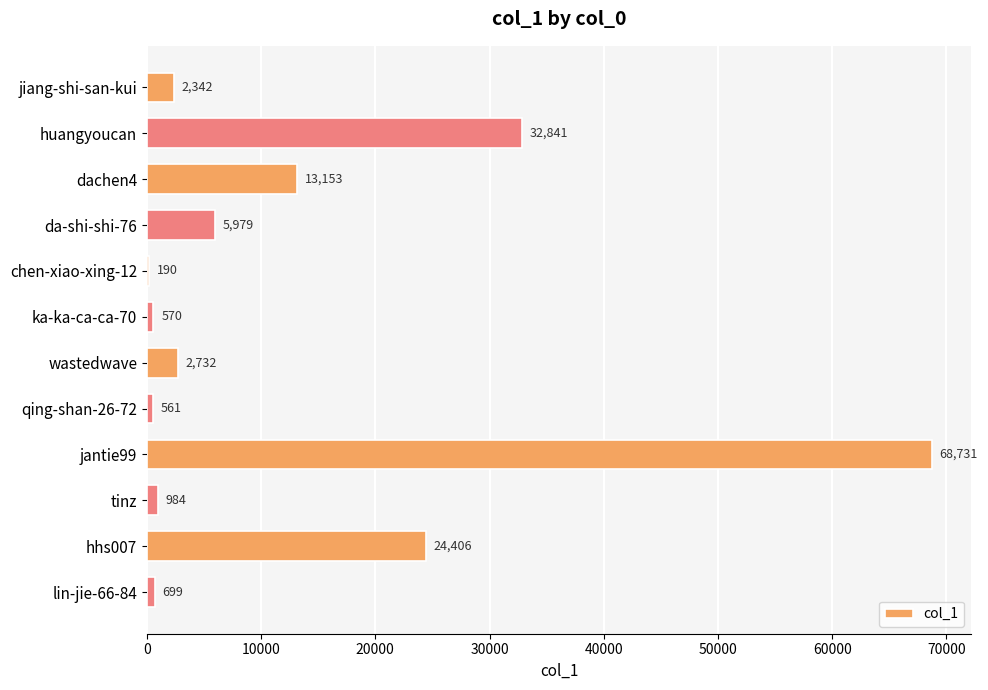

Reading top to bottom, extract all data points from this chart.

jiang-shi-san-kui=2342	huangyoucan=32841	dachen4=13153	da-shi-shi-76=5979	chen-xiao-xing-12=190	ka-ka-ca-ca-70=570	wastedwave=2732	qing-shan-26-72=561	jantie99=68731	tinz=984	hhs007=24406	lin-jie-66-84=699